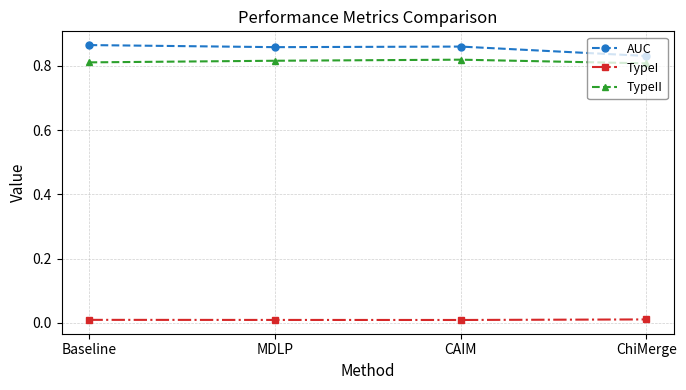

True or false: TypeI has a value of 0.0 at ChiMerge.

True